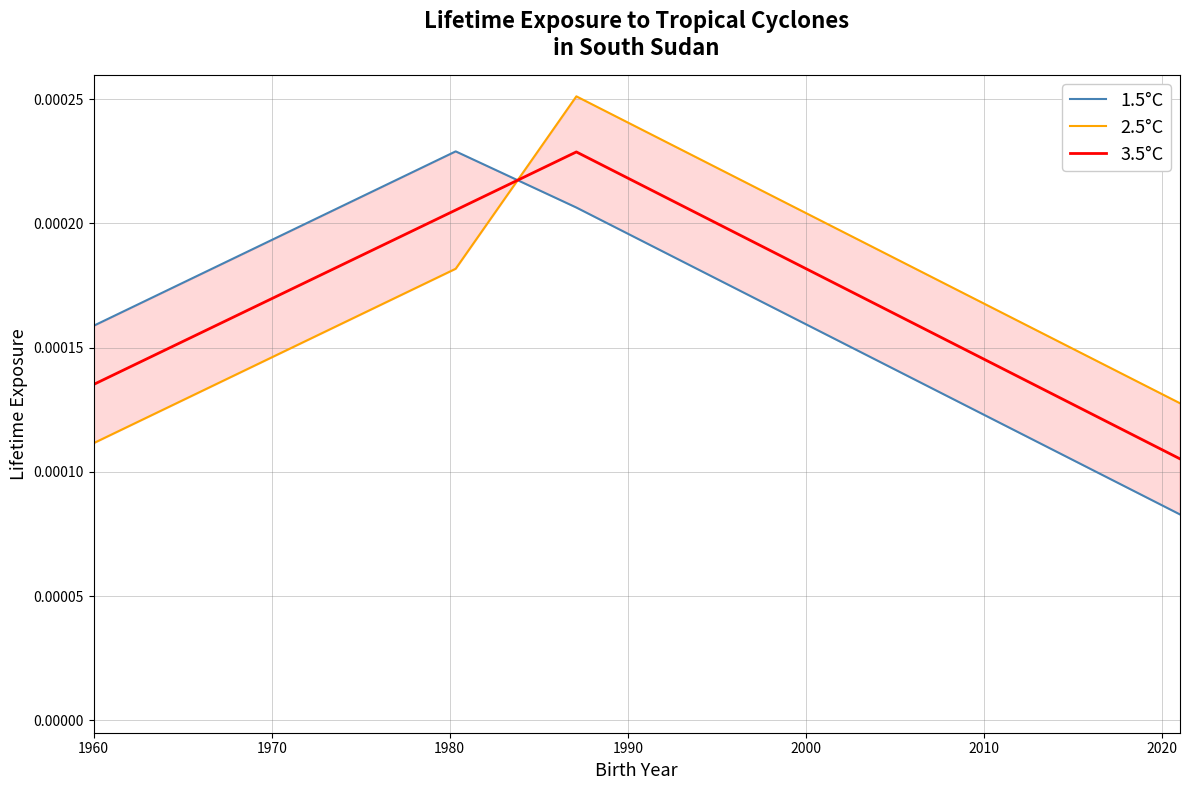

True or false: 2.5°C has more than 0 points higher than both neighbors.

True